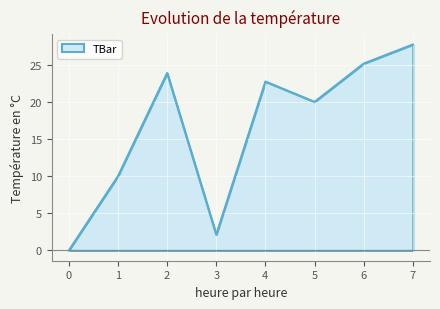

What is the difference between the second highest and second lowest values?

23.0